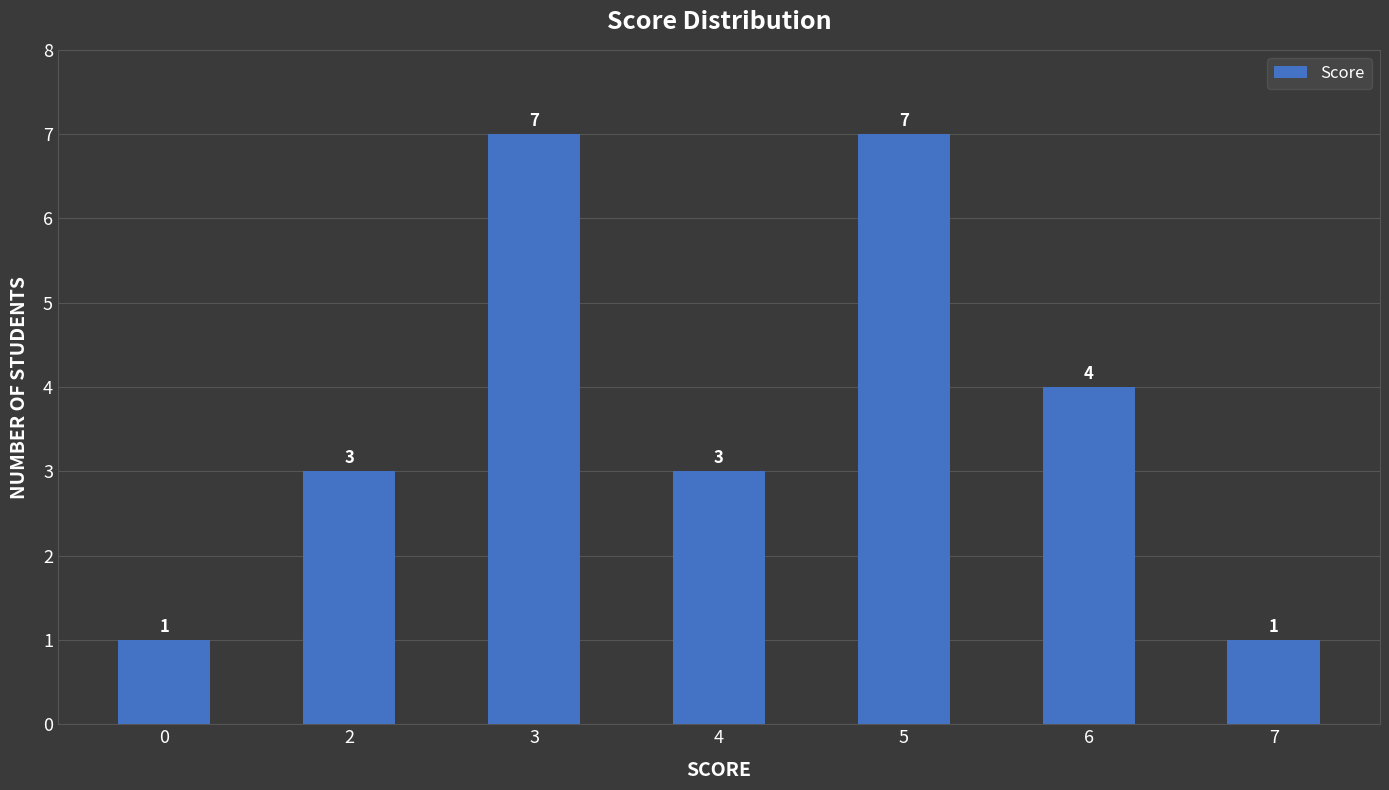

What is the change in value from 0 to 6?

+3